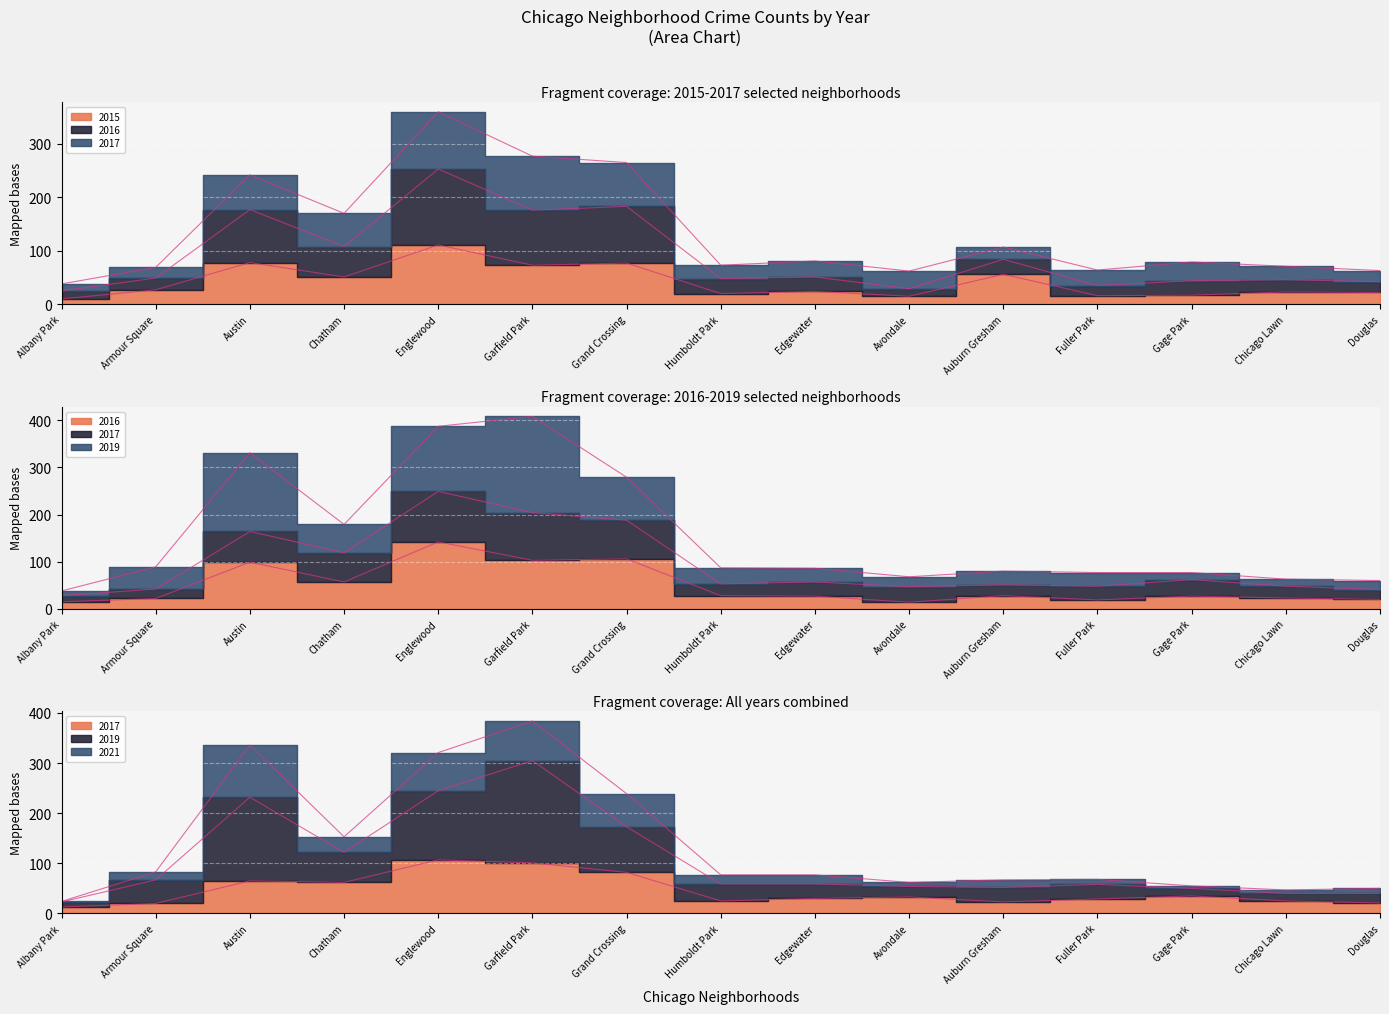

Read the 2017 value at Fuller Park, to the nearest 5.

30